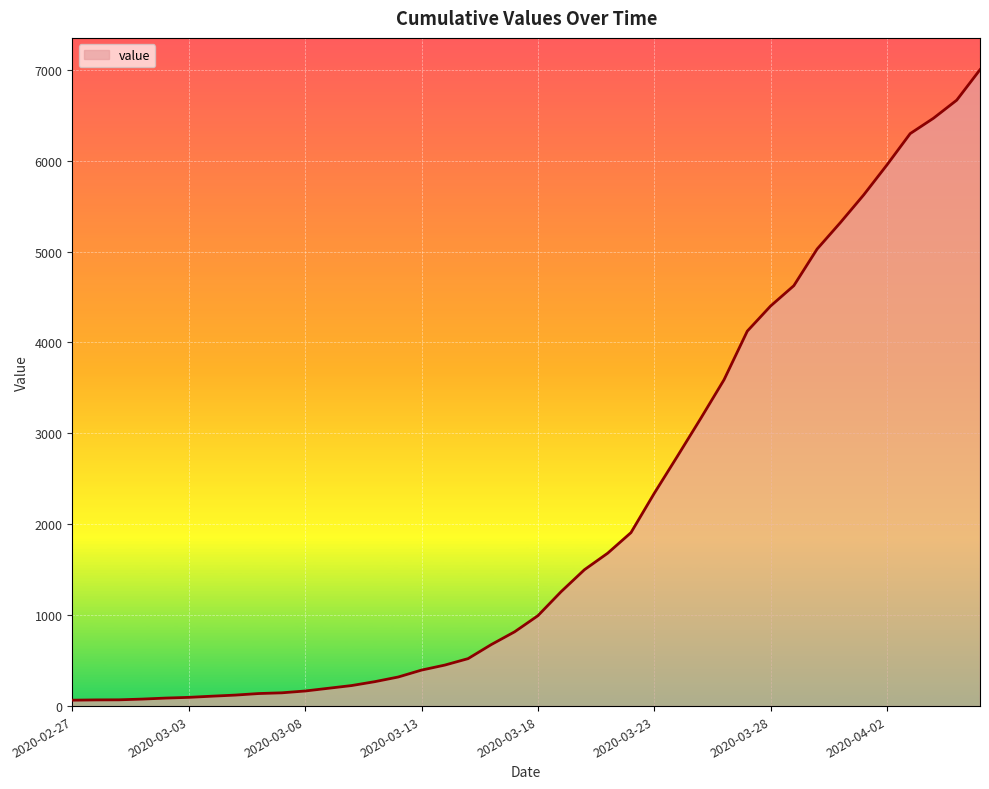

What is the maximum value shown in the chart?

7001